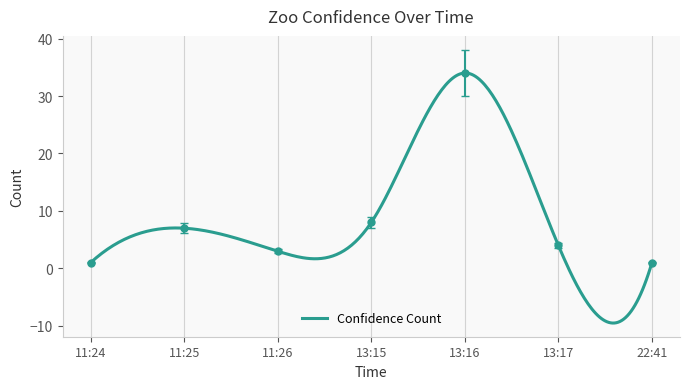

Rank the categories by value from lowest to highest.

11:24, 22:41, 11:26, 13:17, 11:25, 13:15, 13:16